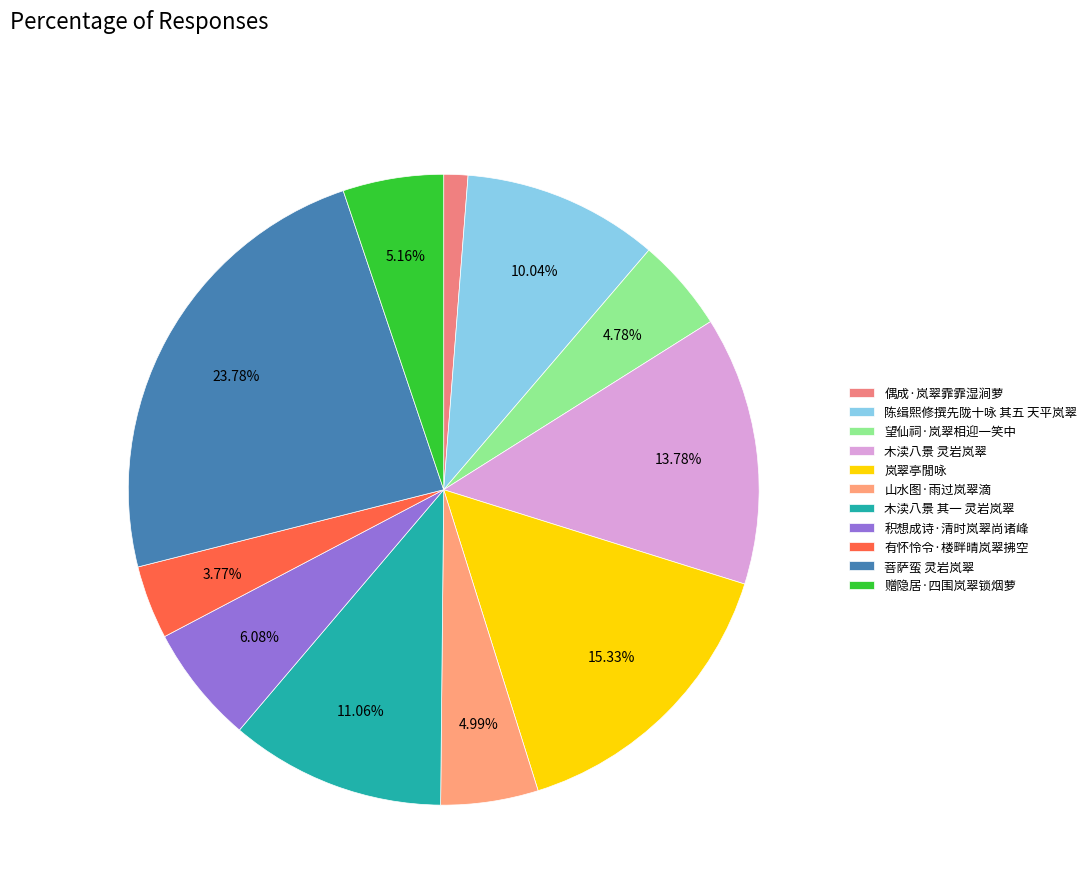

What percentage is the 木渎八景 灵岩岚翠 slice, to the nearest percent?

14%